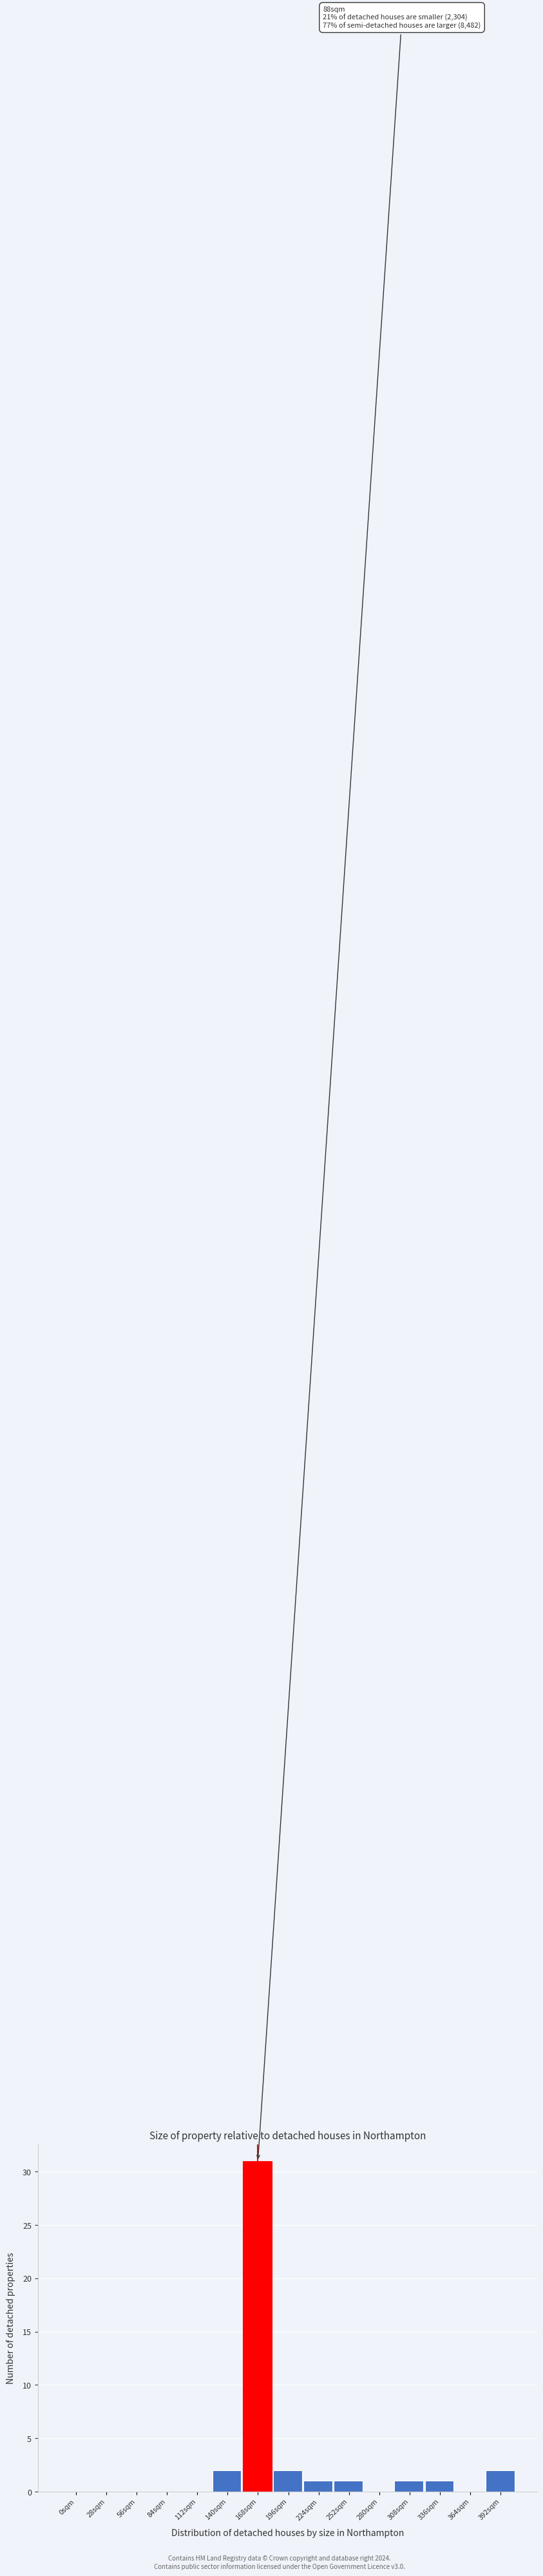

Reading right to left, list all the values displayed in this chart.

392sqm=2	364sqm=0	336sqm=1	308sqm=1	280sqm=0	252sqm=1	224sqm=1	196sqm=2	168sqm=31	140sqm=2	112sqm=0	84sqm=0	56sqm=0	28sqm=0	0sqm=0